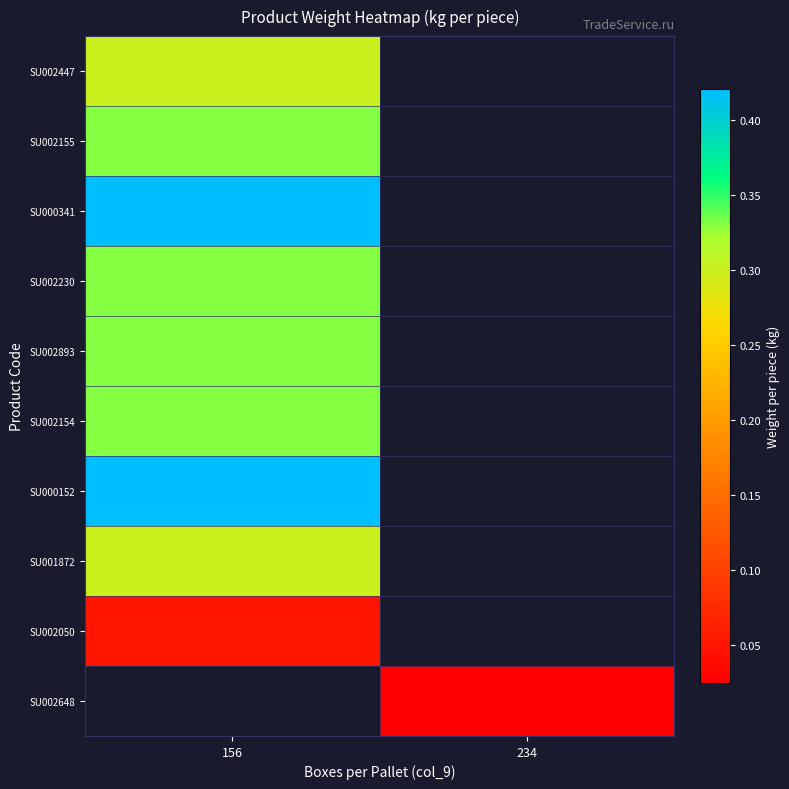

At how many categories does at least one series exceed 0?

2